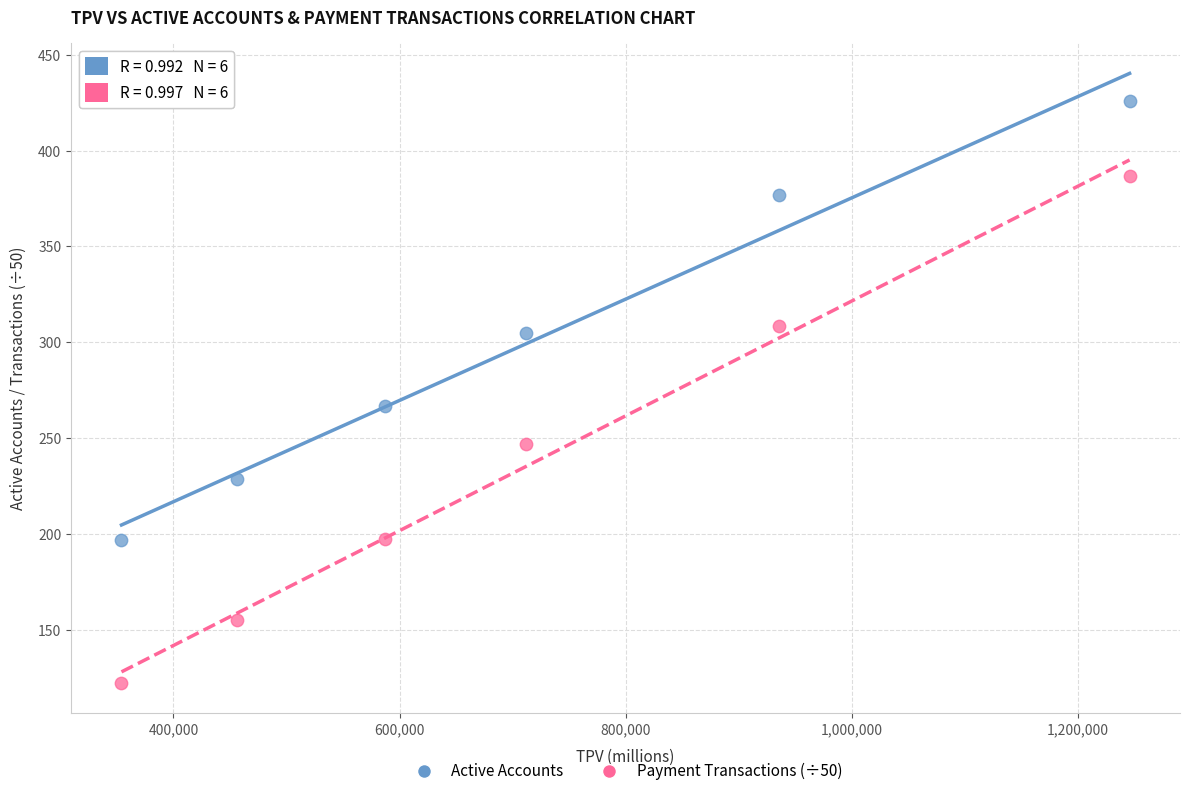

Which series contains the highest Y value?

Active Accounts